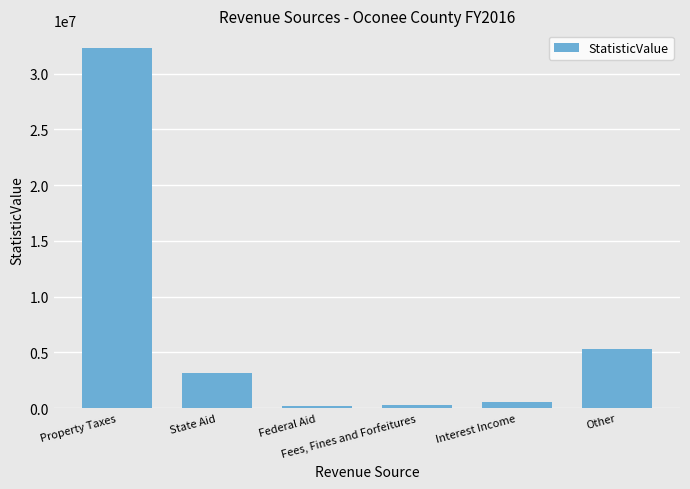

Approximately how many times larger is the value at Interest Income compared to State Aid?

0.2